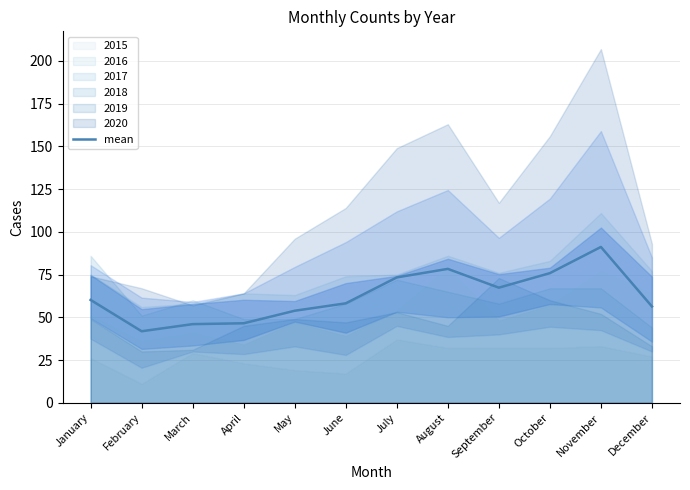

How many lines are shown in the chart?

1